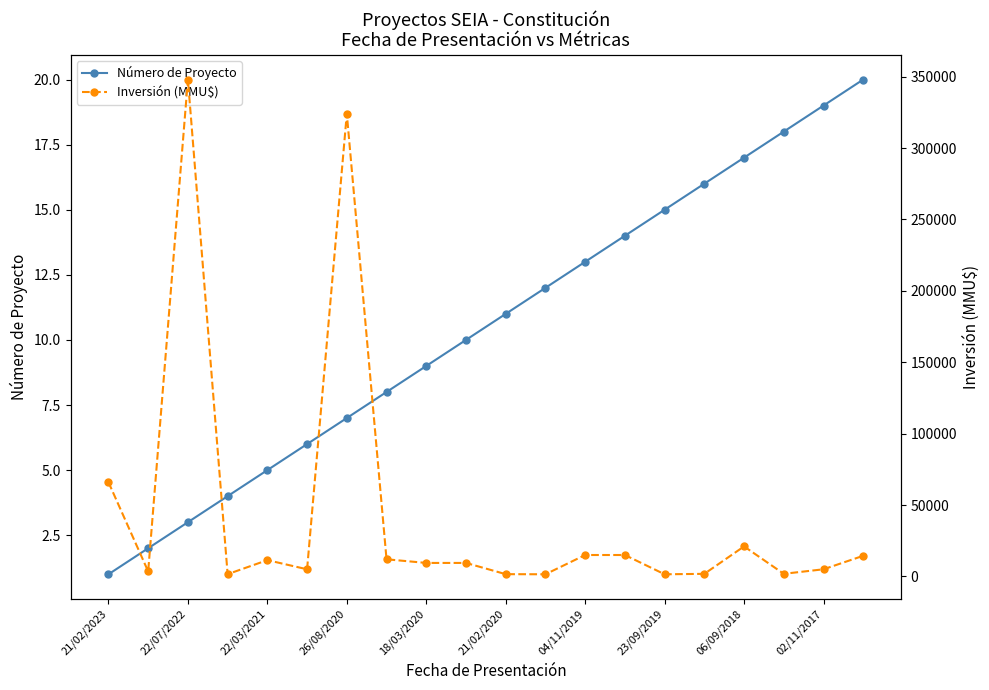

True or false: Inversión (MMU$) and Número de Proyecto cross at least once.

False